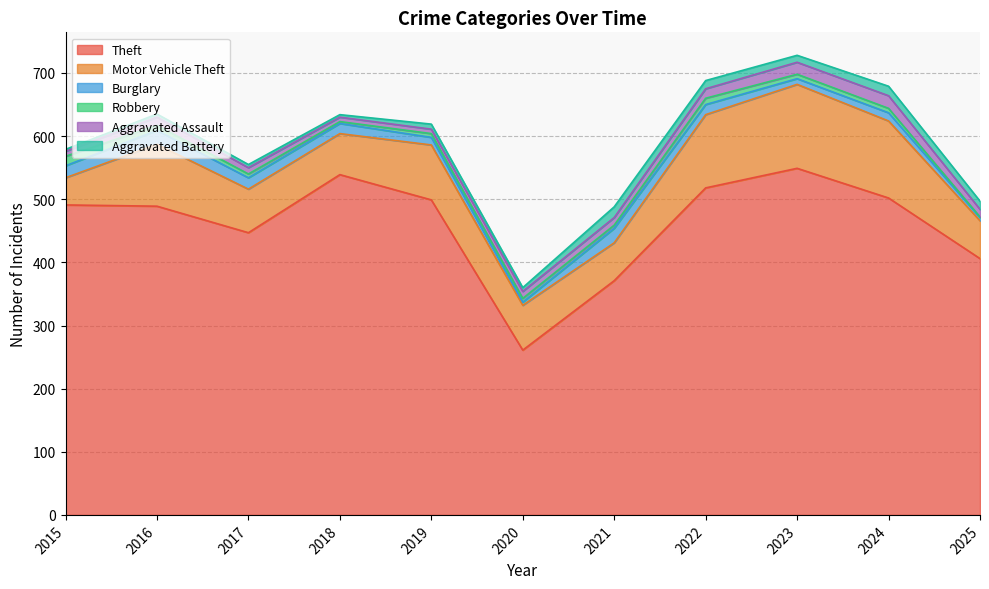

What value does the Theft series have at 2023, to the nearest 10?

550